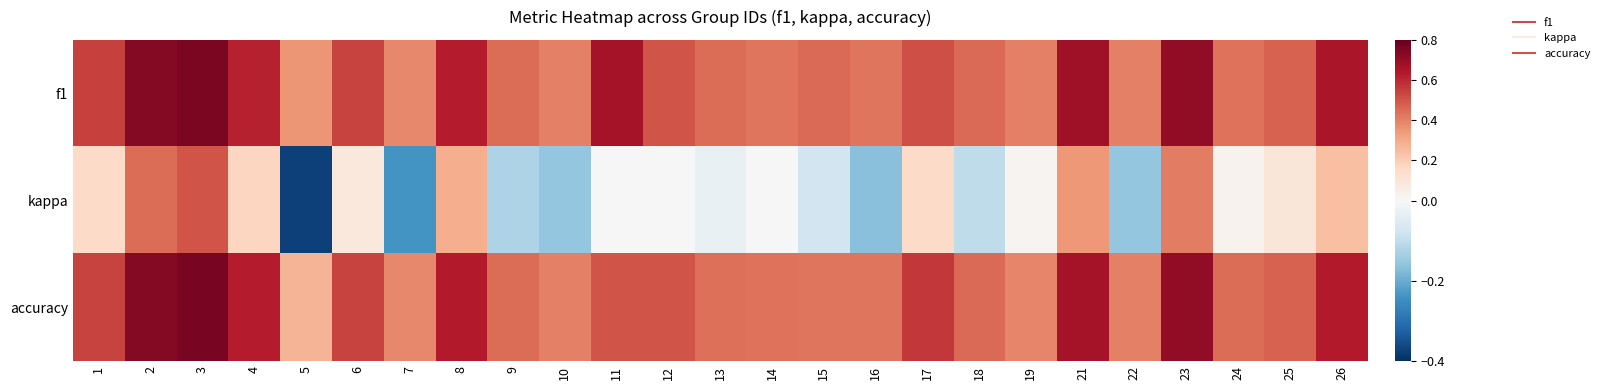

Which series has the largest range (max minus min)?

kappa